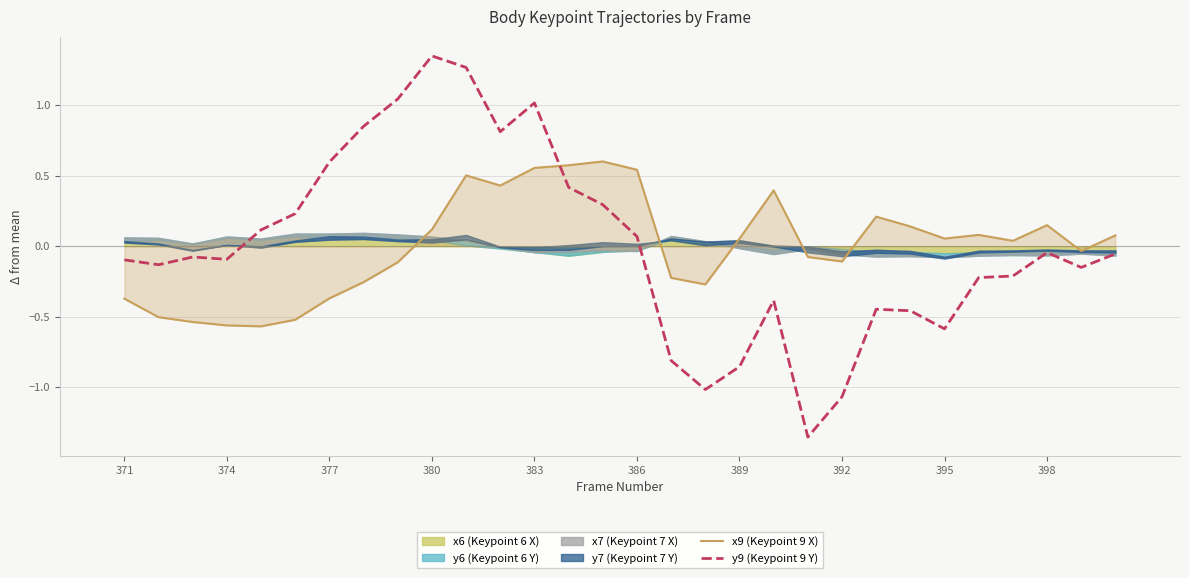

At which category is the sum across all series the highest?

10